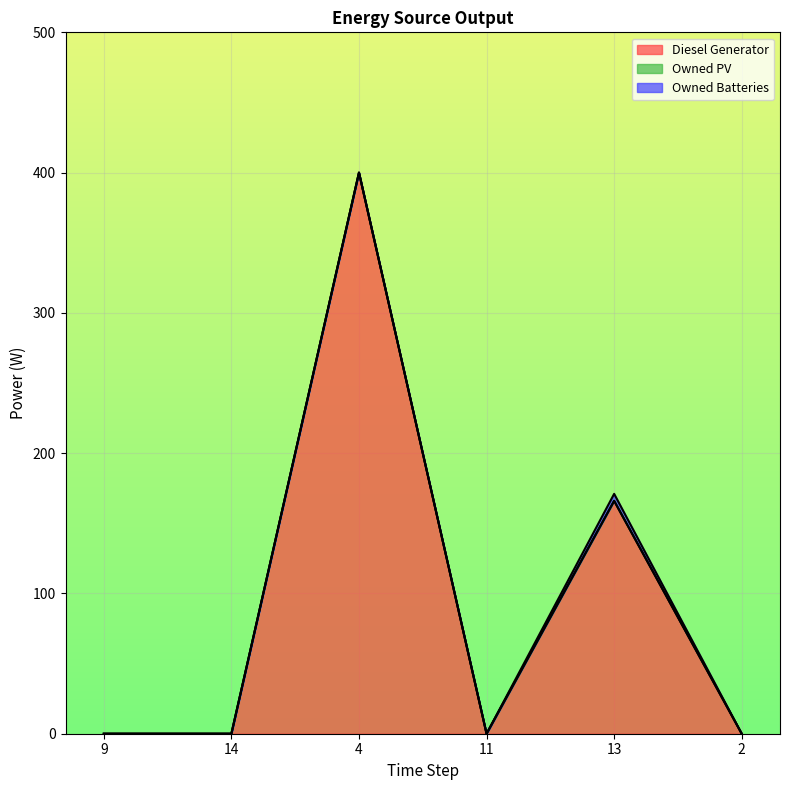

Reading right to left, what are all the values shown in this chart?

Diesel Generator: 2=0	13=166	11=0	4=400	14=0	9=0
Owned PV: 2=0	13=0	11=0	4=0	14=0	9=0
Owned Batteries: 2=0	13=5	11=0	4=0	14=0	9=0